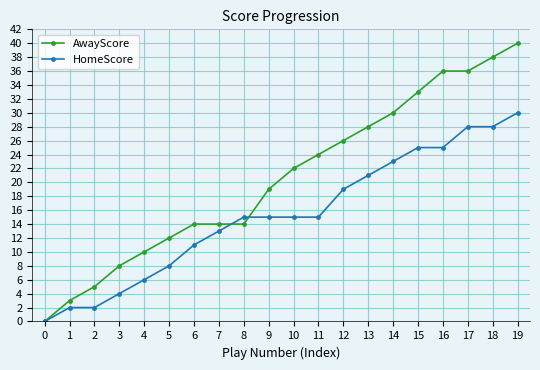

Which series ends up on top after the final intersection of AwayScore and HomeScore?

AwayScore